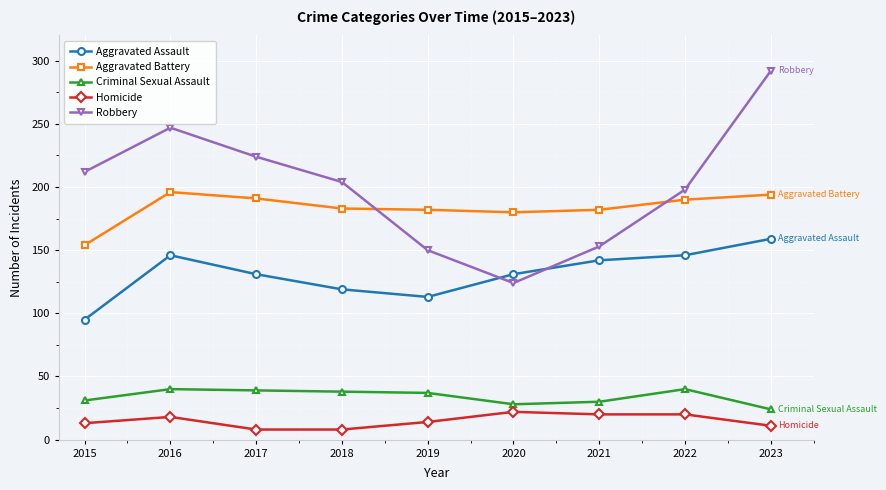

Is the value of Homicide at 2020 greater than the value of Robbery at 2020?

No